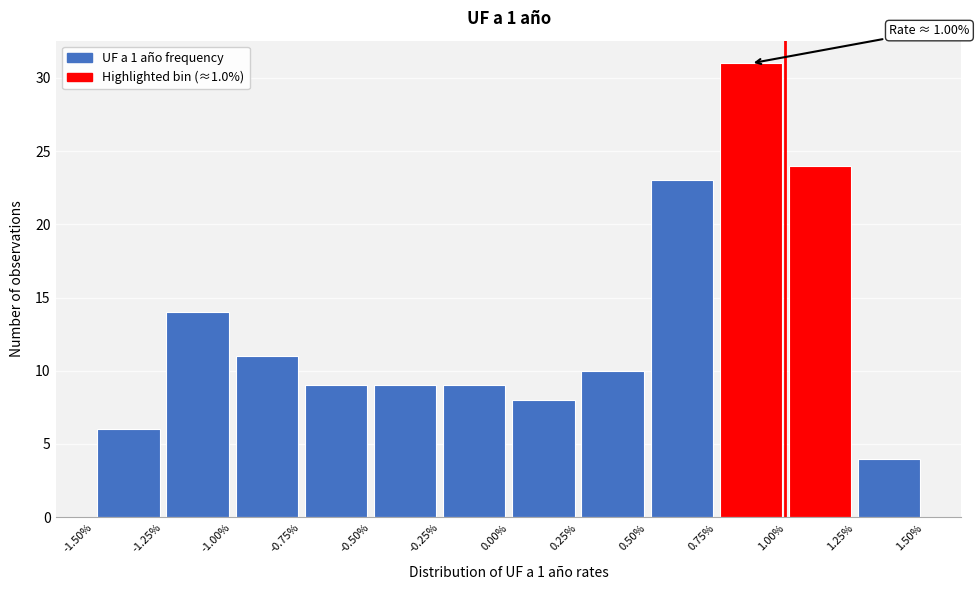

Which range on the x-axis has the tallest bar?

0.75% to 1.00%